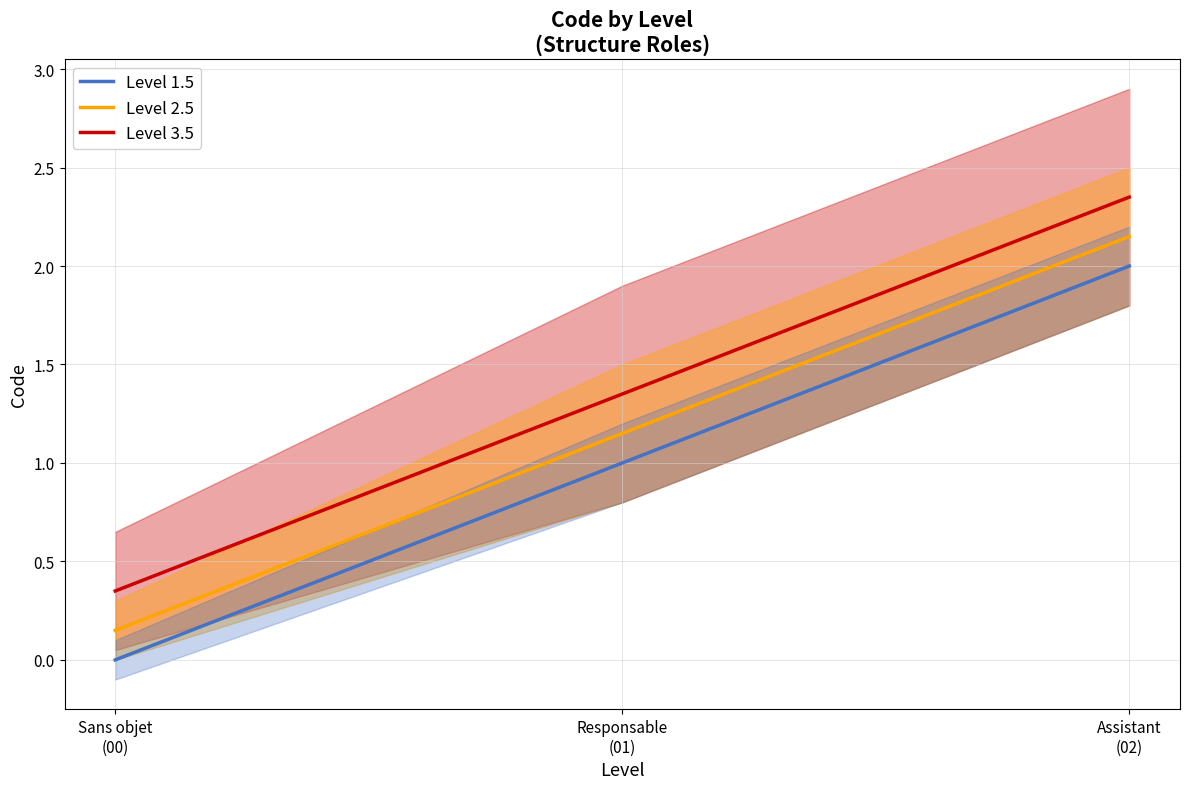

At which label does Level 2.5 first exceed 1?

Responsable
(01)